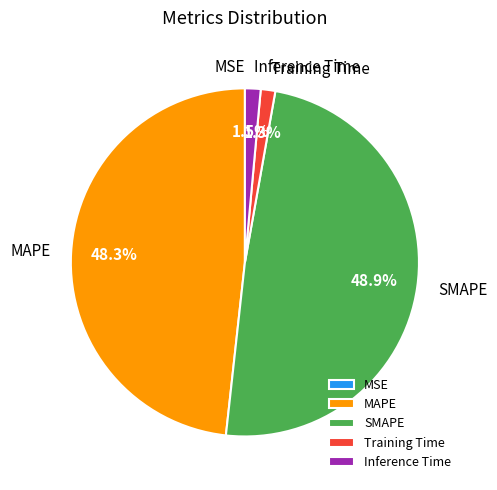

What is the ratio of the value at SMAPE to the value at MAPE?

1.0